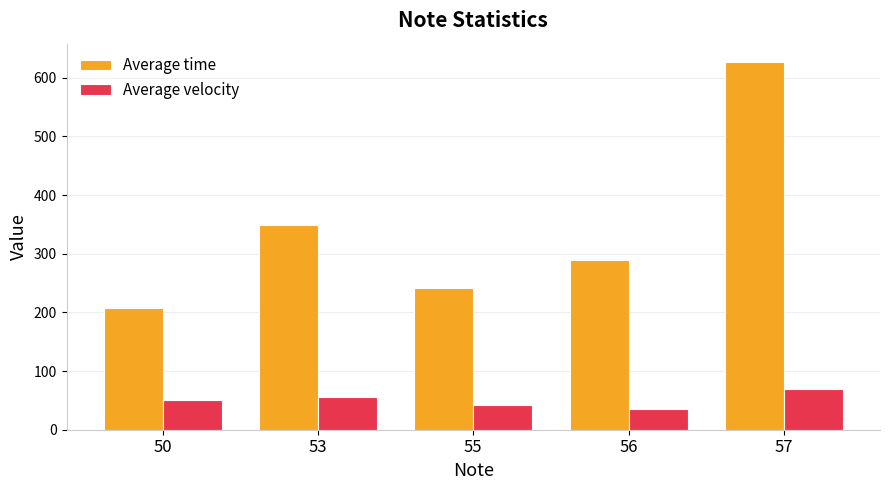

Which series has the largest total across all categories?

Average time